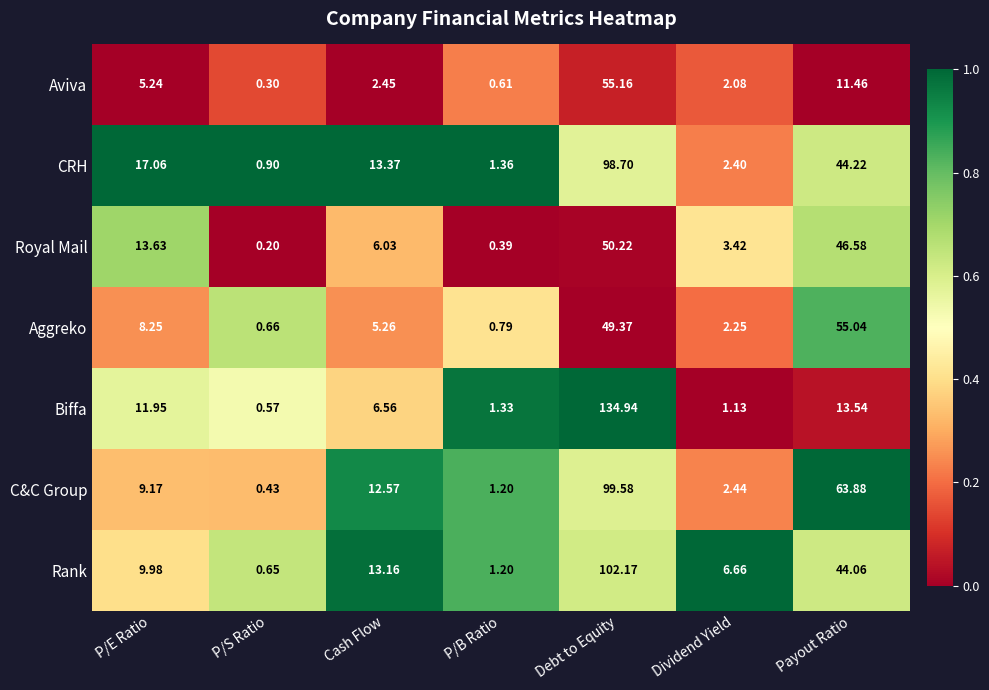

List the series in order of their peak value, highest first.

Biffa, Rank, C&C Group, CRH, Aviva, Aggreko, Royal Mail